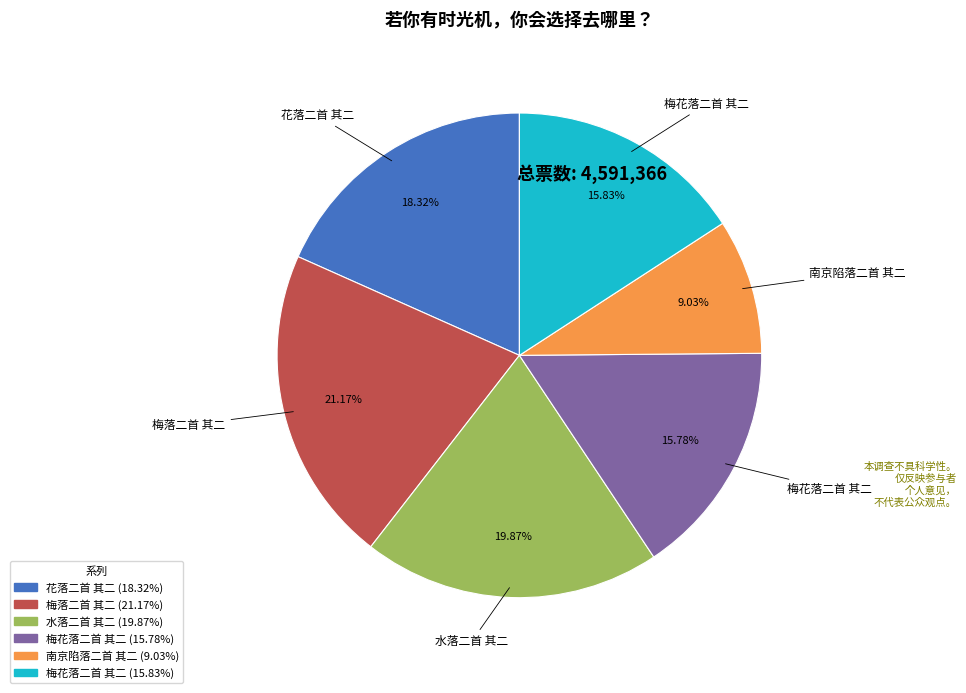

To the nearest percent, what is the difference between the largest and smallest slice percentages?

12%